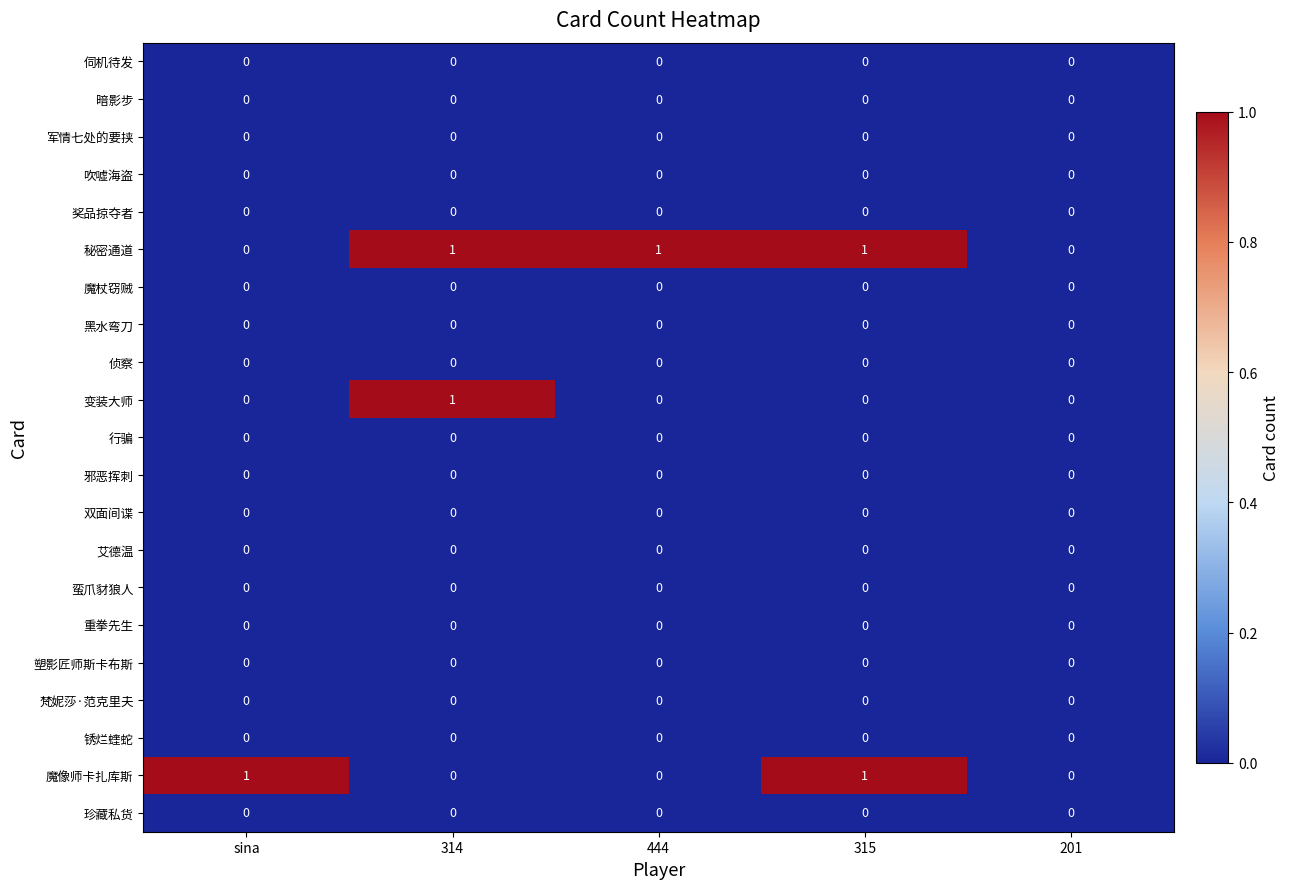

Which series changed the most between sina and 201?

魔像师卡扎库斯